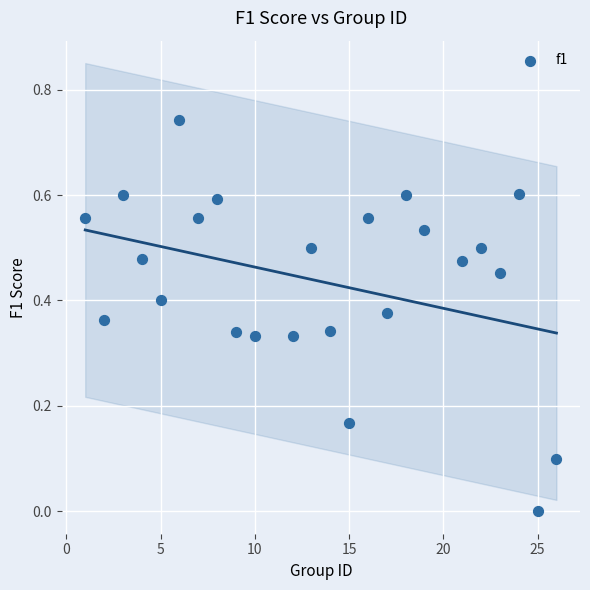

What is the range of X values (max minus min)?

25.0